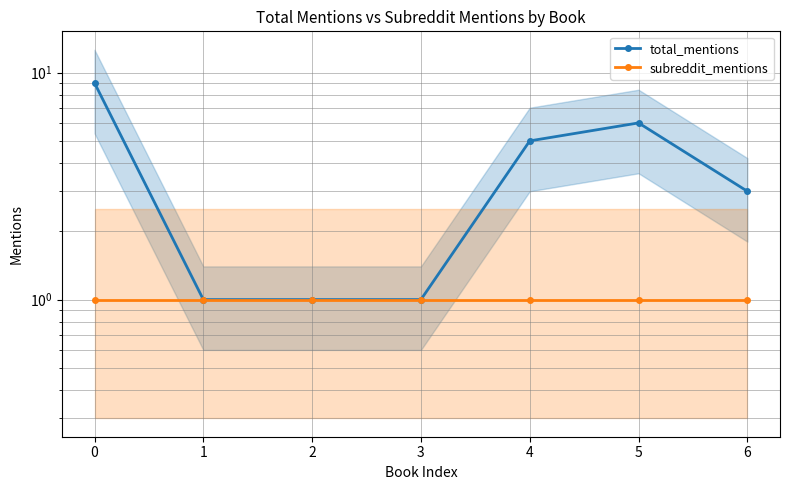

In total_mentions, how many points are higher than both neighbors (excluding endpoints)?

1